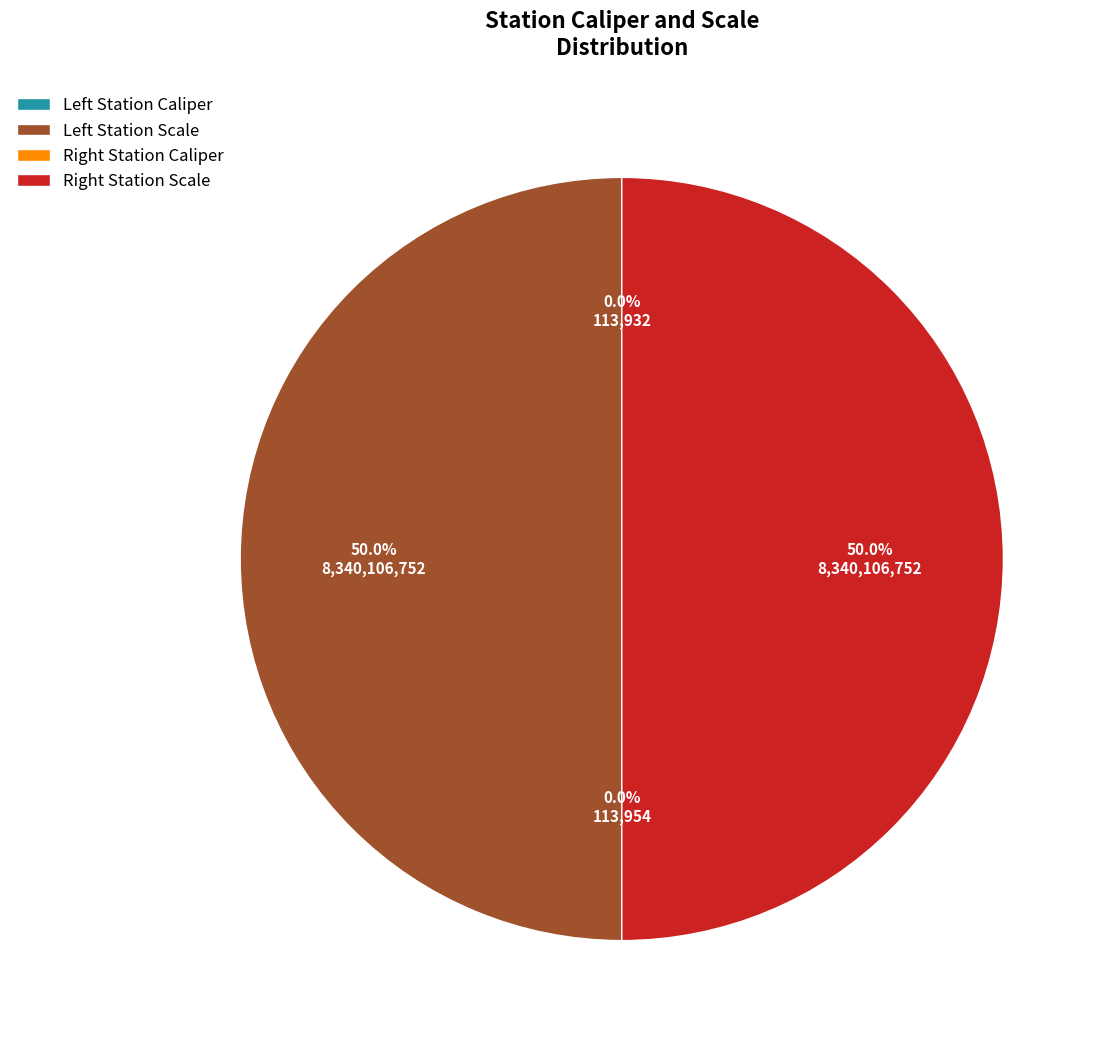

To the nearest percent, what is the difference between the largest and smallest slice percentages?

50%